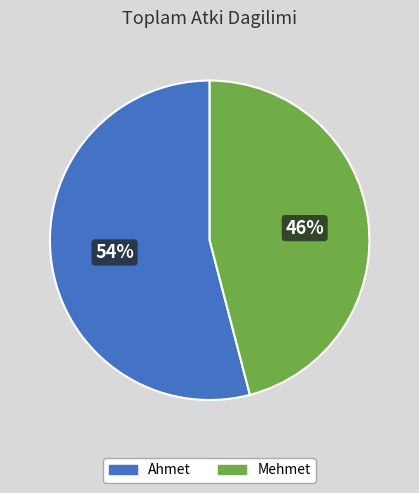

Count the number of slices in the pie.

2